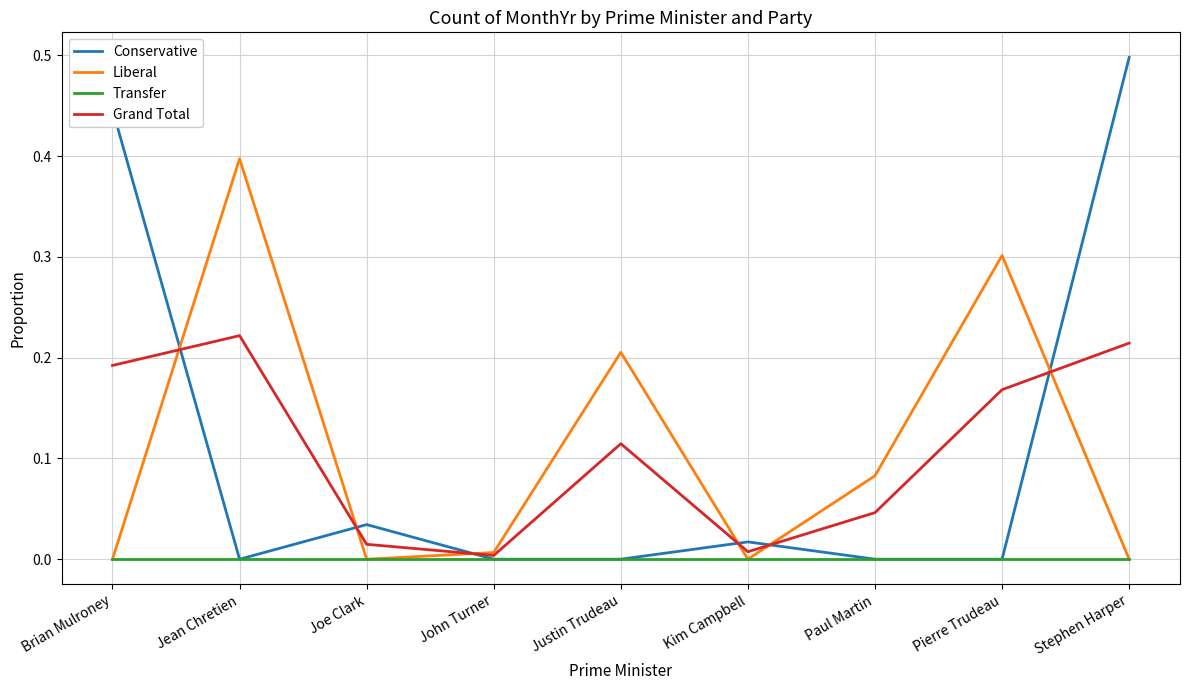

List the series in order of their peak value, highest first.

Conservative, Liberal, Grand Total, Transfer